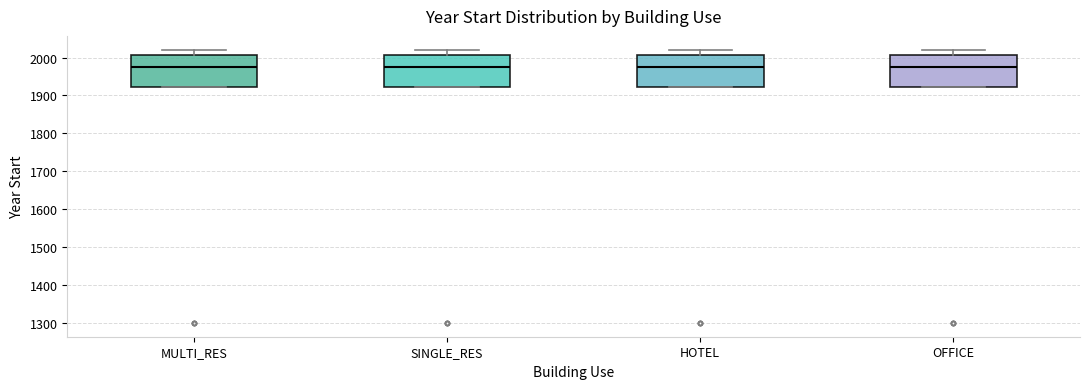

Reading left to right, transcribe this box plot: for each box, give where its median line is, the range the box spans, and where its two whiskers end, as read against the y-axis. The values are not printed on the chart, so give them approximately, as read against the axis.

MULTI_RES: median 1980, box 1920 to 2010, whiskers 1920 to 2020
SINGLE_RES: median 1980, box 1920 to 2010, whiskers 1920 to 2020
HOTEL: median 1980, box 1920 to 2010, whiskers 1920 to 2020
OFFICE: median 1980, box 1920 to 2010, whiskers 1920 to 2020